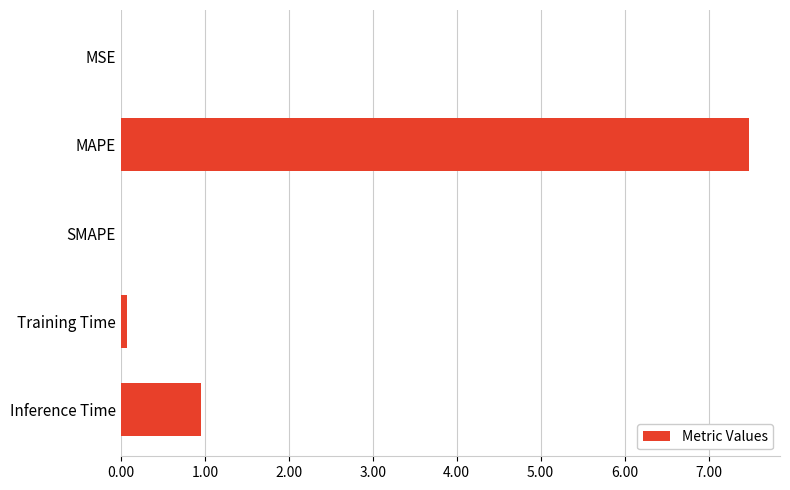

What is the maximum value shown in the chart?

7.5